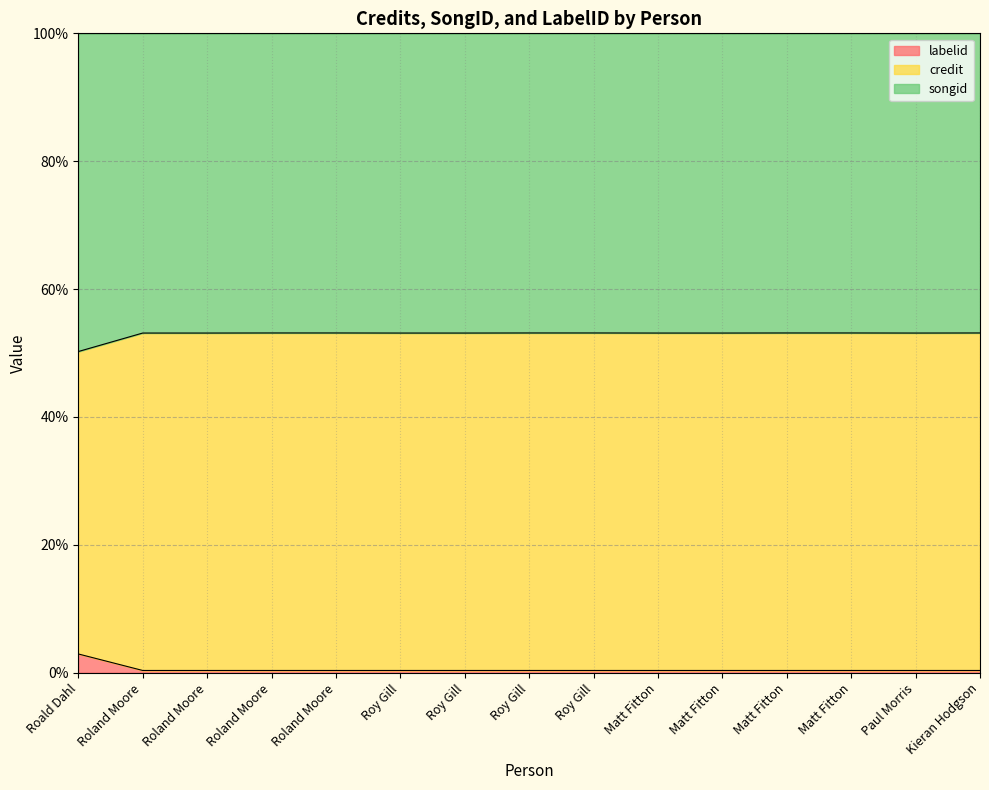

At which label does credit reach its minimum?

Roald Dahl